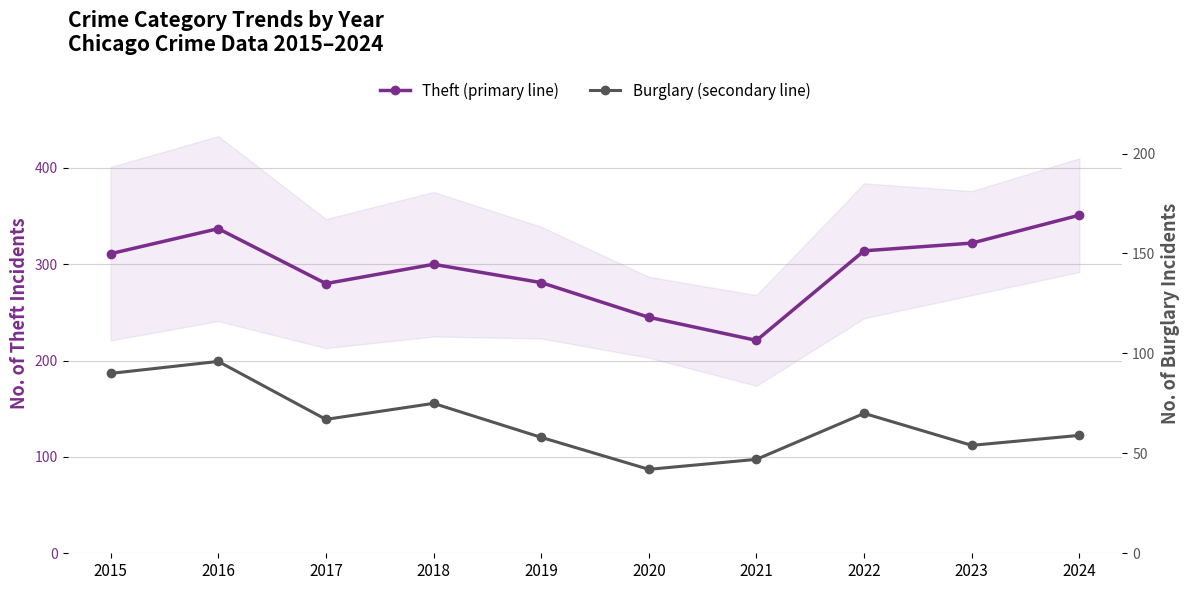

What is the difference between the Theft (primary) values at 2021 and 2019?

60